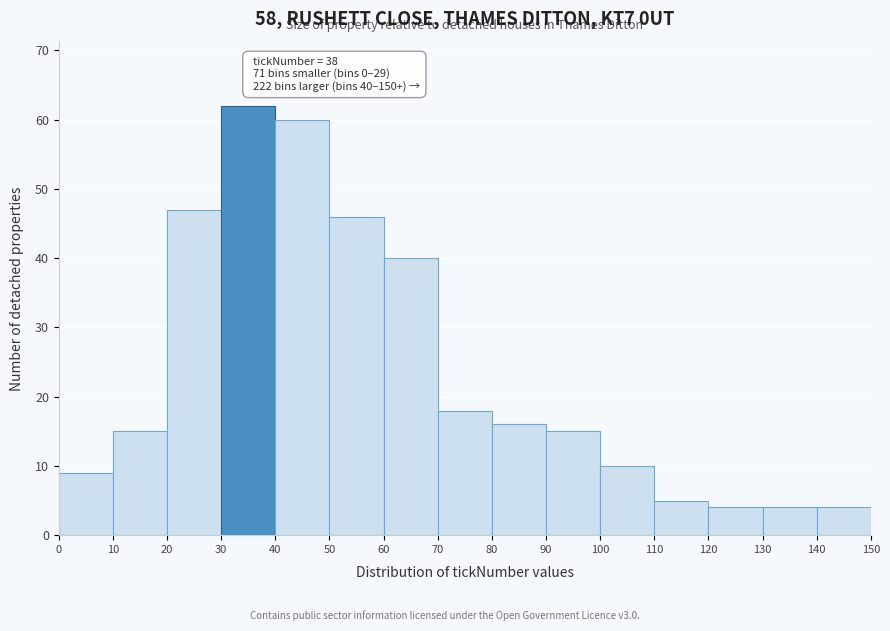

Which range on the x-axis has the tallest bar?

30 to 40